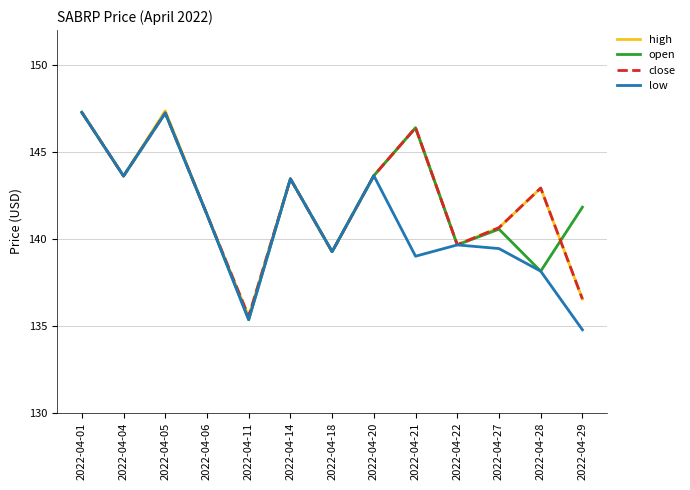

What is the total value across all series at 2022-04-20?

574.5